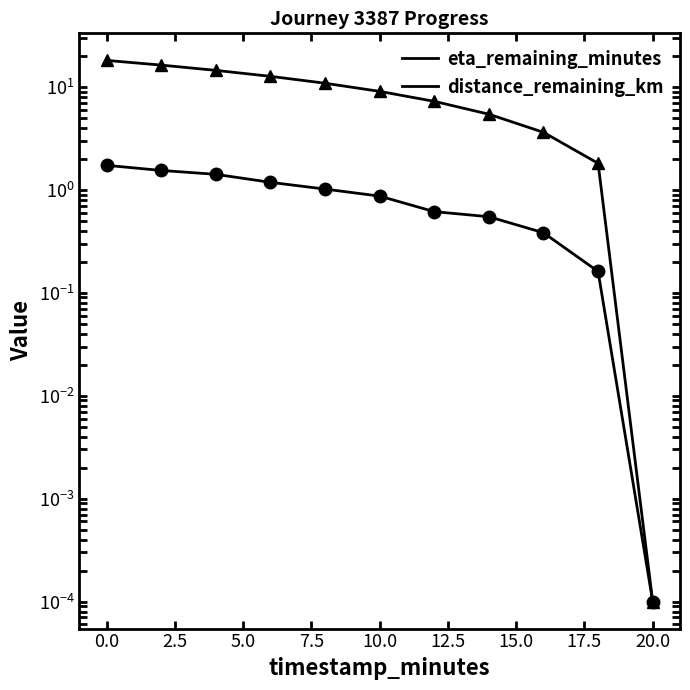

Reading left to right, list all the values displayed in this chart.

eta_remaining_minutes: 18.1	16.3	14.5	12.7	10.9	9.1	7.2	5.4	3.6	1.8	0.0
distance_remaining_km: 1.7	1.5	1.4	1.2	1.0	0.9	0.6	0.5	0.4	0.2	0.0